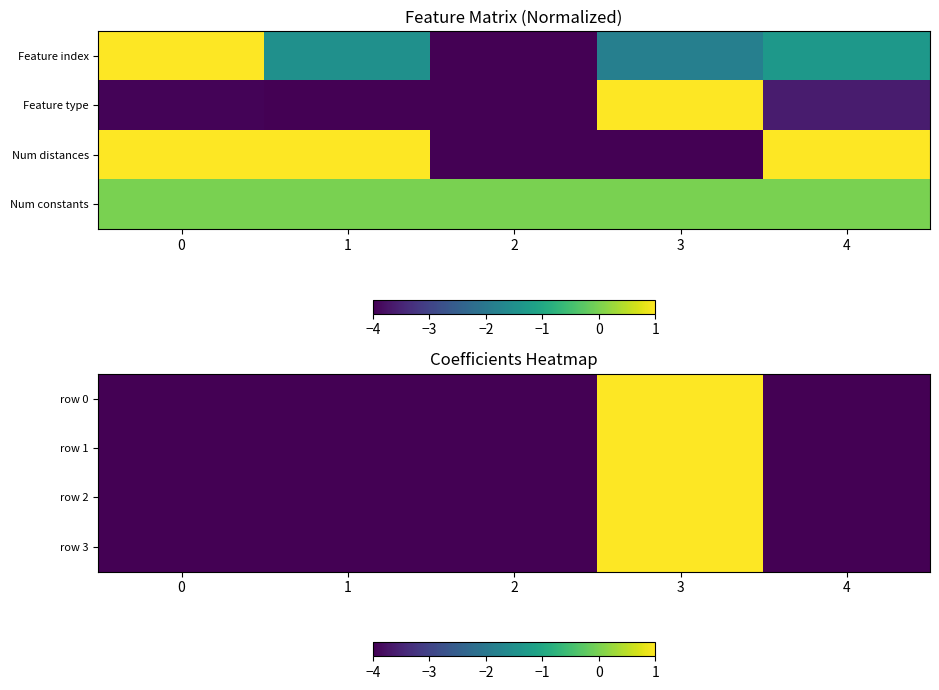

The value of row 3 at 3 is 1.4. True or false?

False